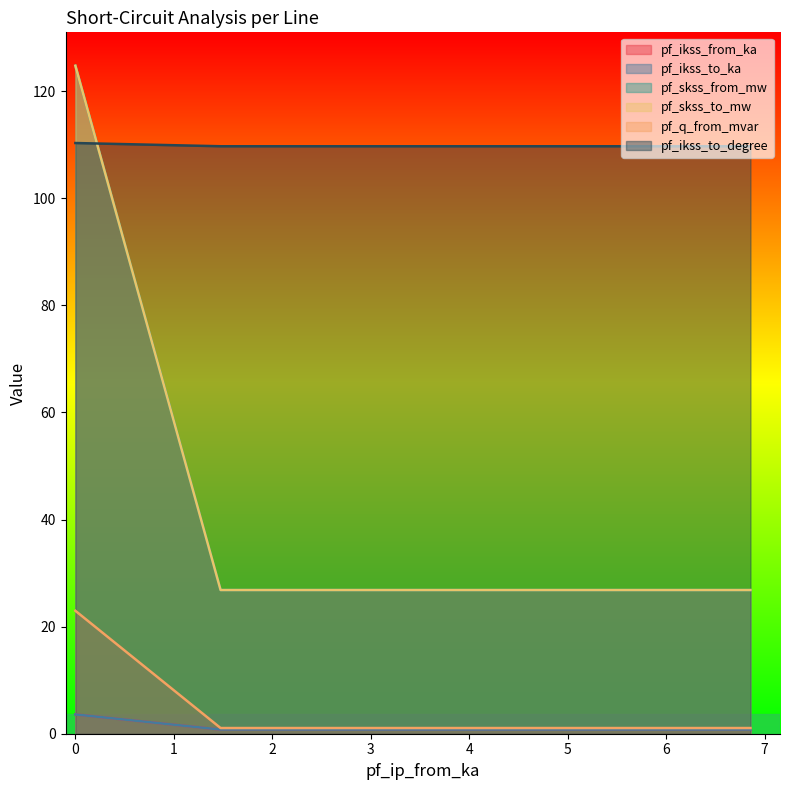

Read the pf_ikss_from_ka value at 0.

3.6